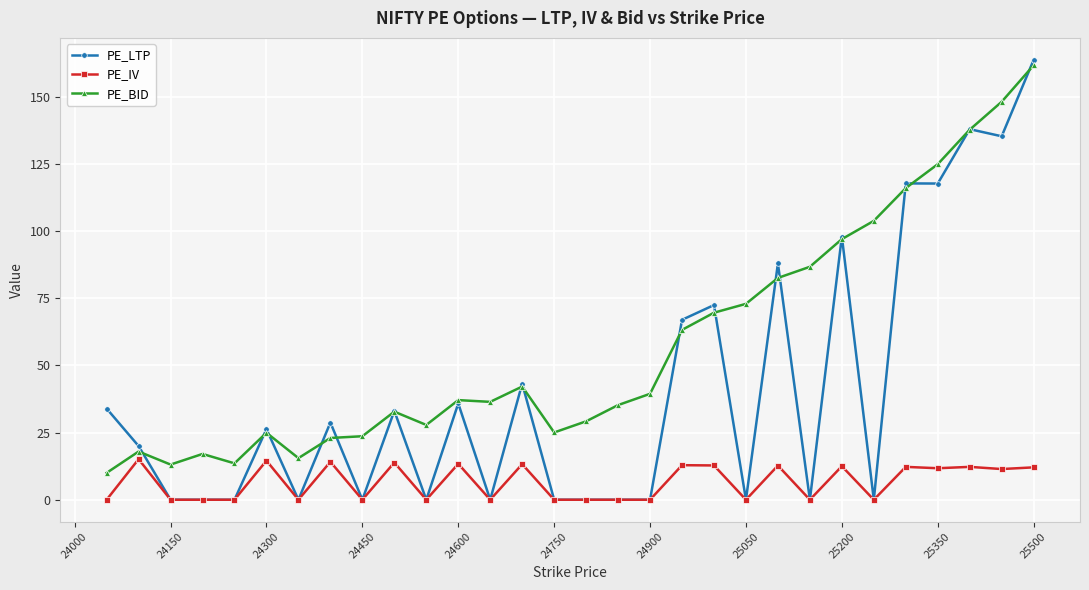

Which series has the largest range (max minus min)?

PE_LTP